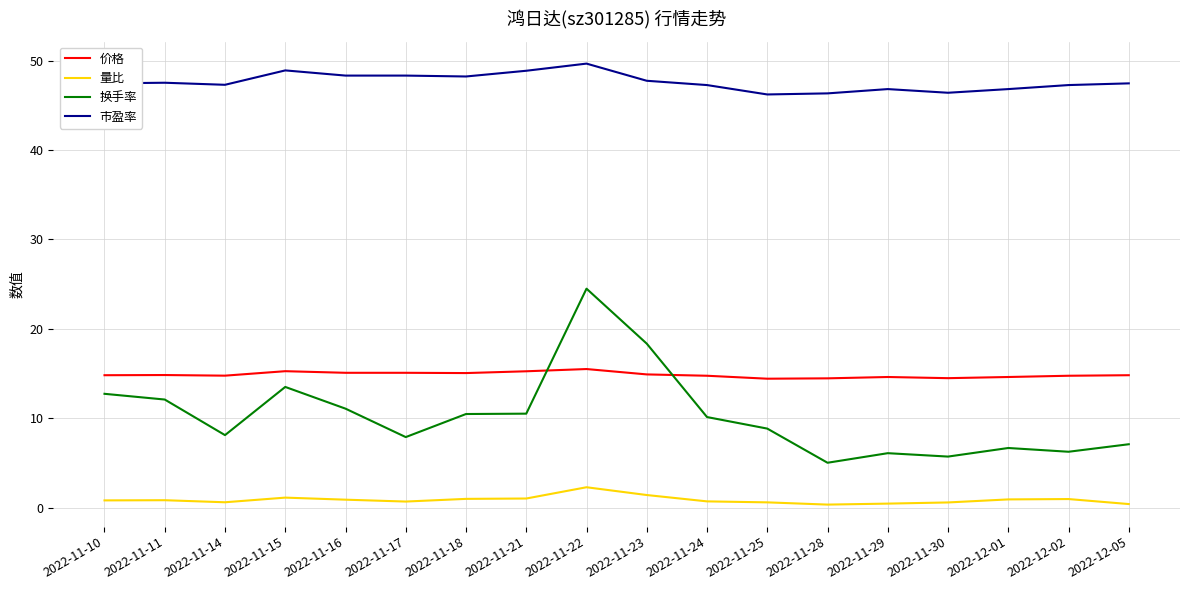

Where is the first local minimum for 换手率?

2022-11-14